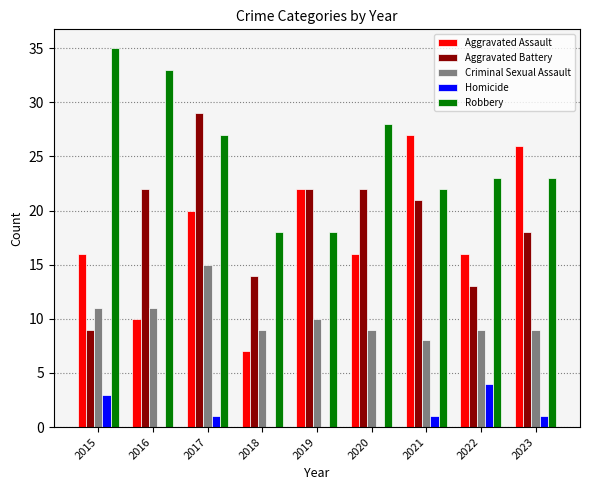

What are all the series names shown in the legend?

Aggravated Assault, Aggravated Battery, Criminal Sexual Assault, Homicide, Robbery